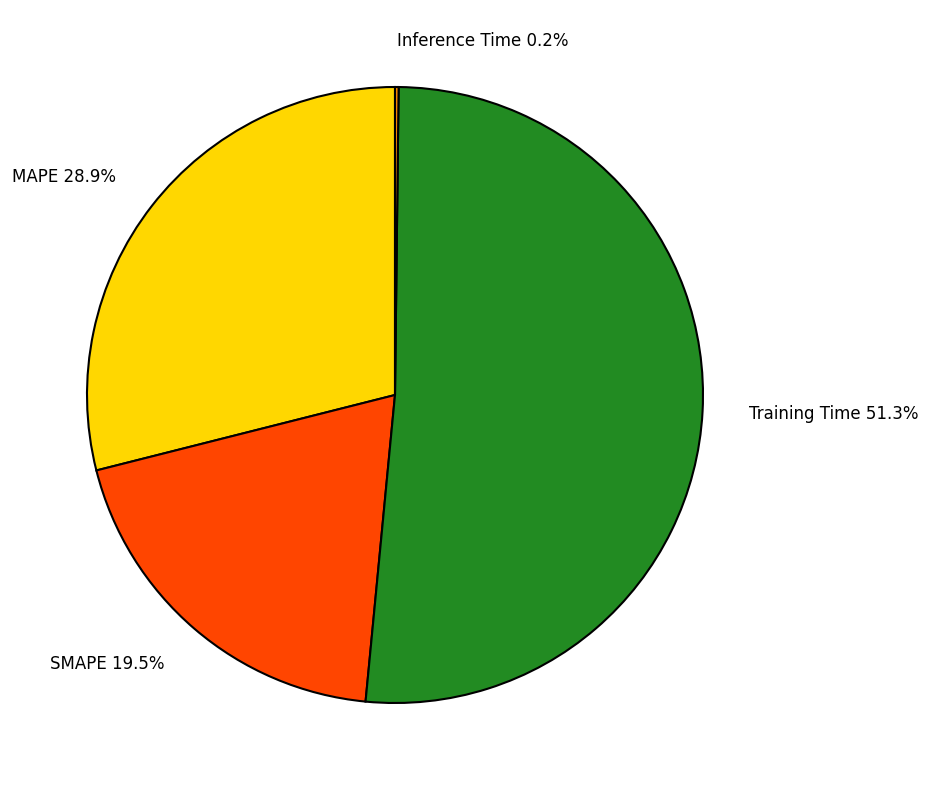

What percentage do SMAPE 19.5% and Training Time 51.3% together represent?

70.9%